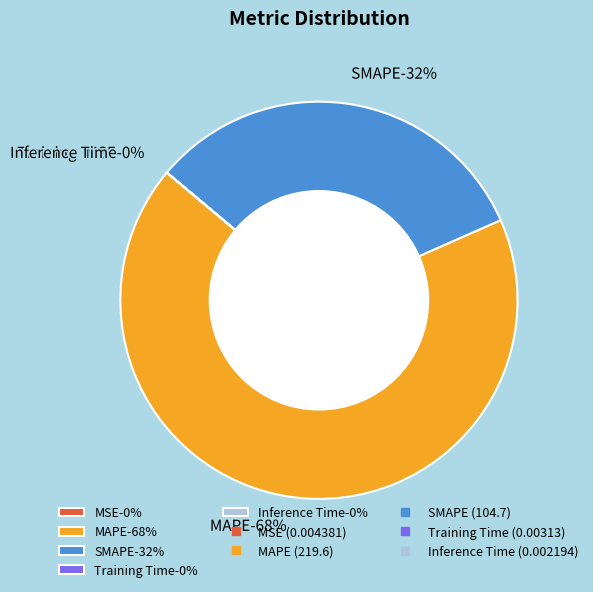

To the nearest percent, what is the combined percentage of Inference Time and SMAPE?

32%